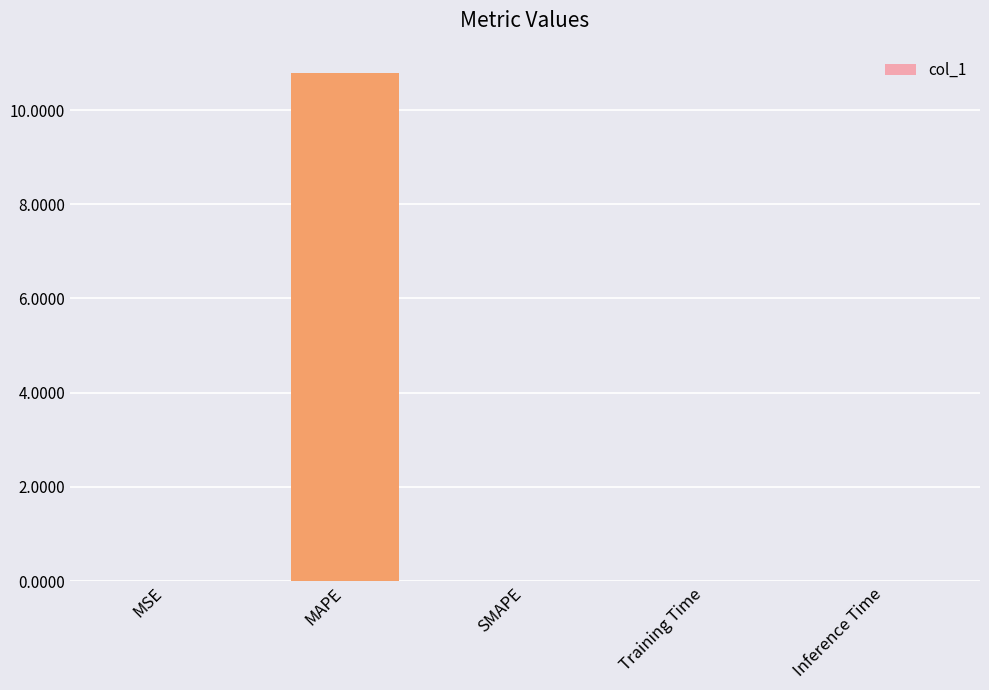

What is the change in value from MSE to MAPE?

+10.8